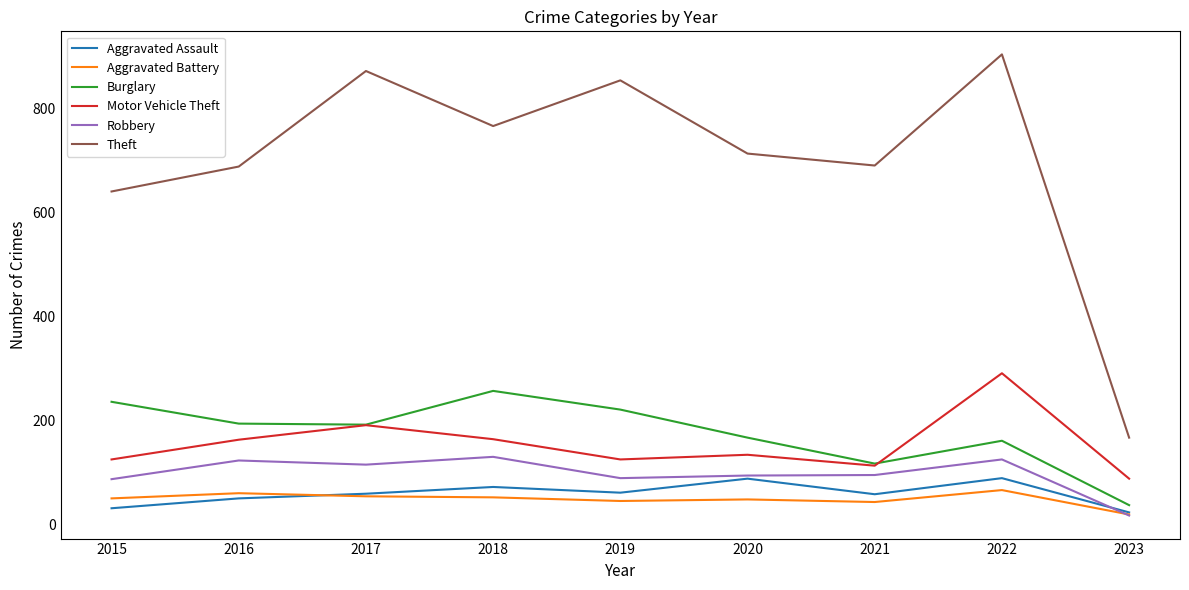

True or false: Burglary and Aggravated Battery intersect in this chart.

False